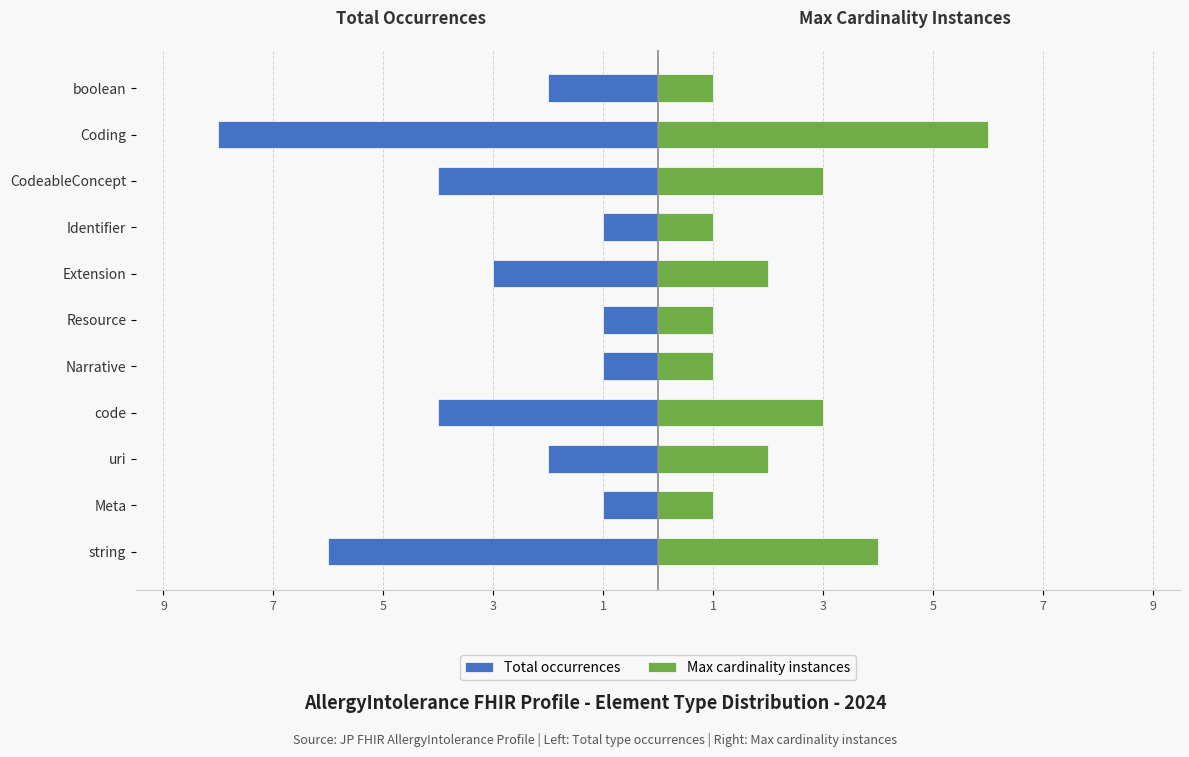

Which series has the largest range (max minus min)?

Total occurrences